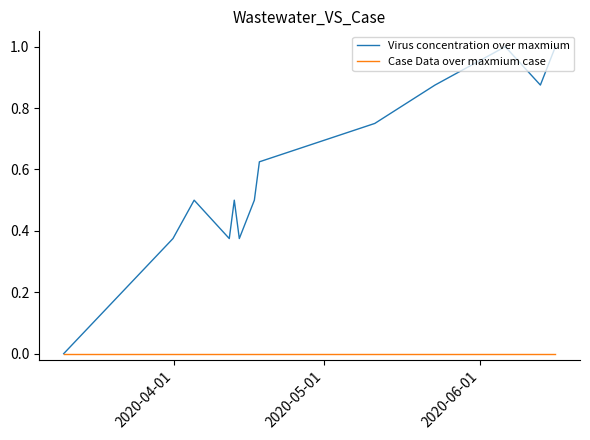

Rank the series by their average value, from highest to lowest.

Virus concentration over maxmium, Case Data over maxmium case